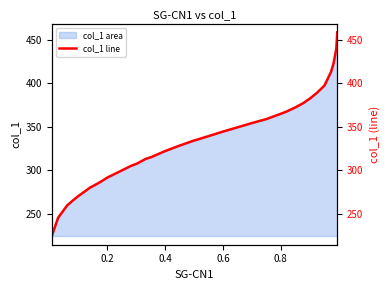

What is the greatest value displayed?

458.7